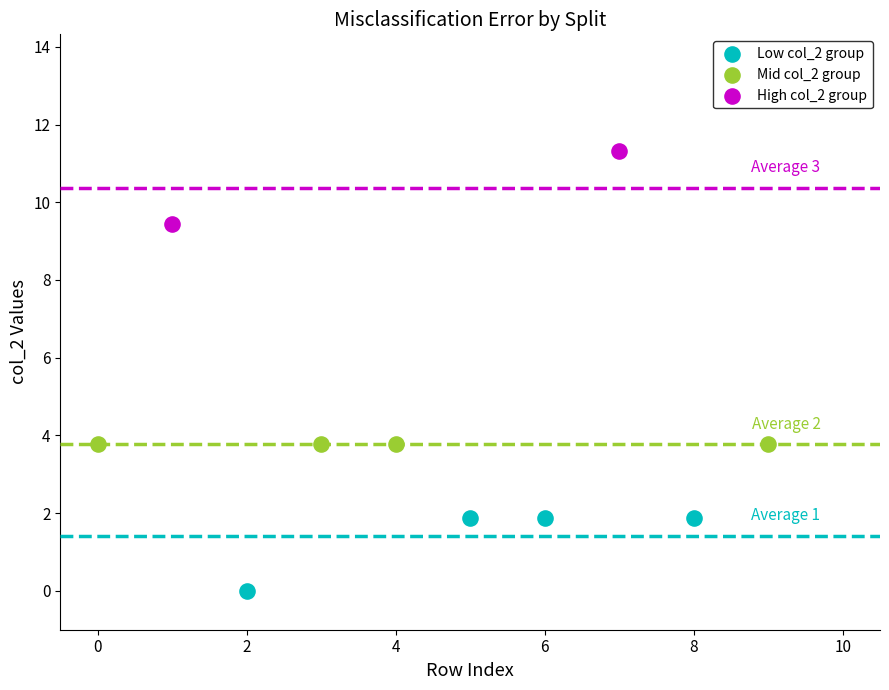

What are all the series names shown in the legend?

Low col_2 group, Mid col_2 group, High col_2 group